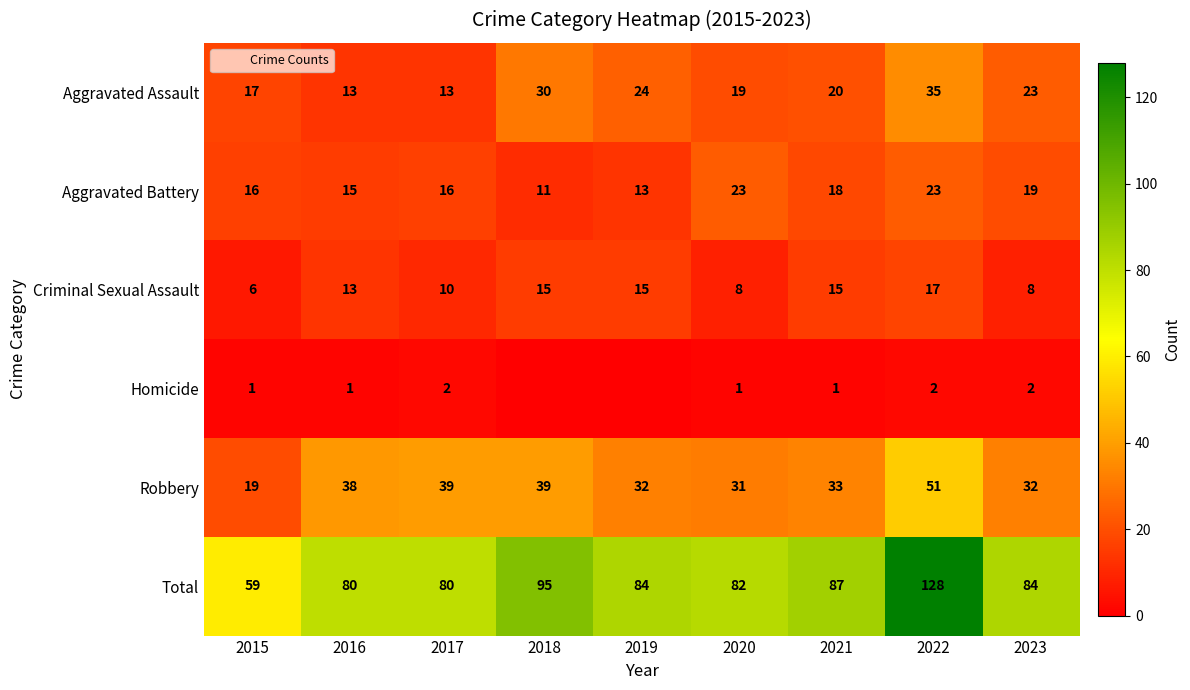

Between 2015 and 2022, which series saw the biggest shift?

Total